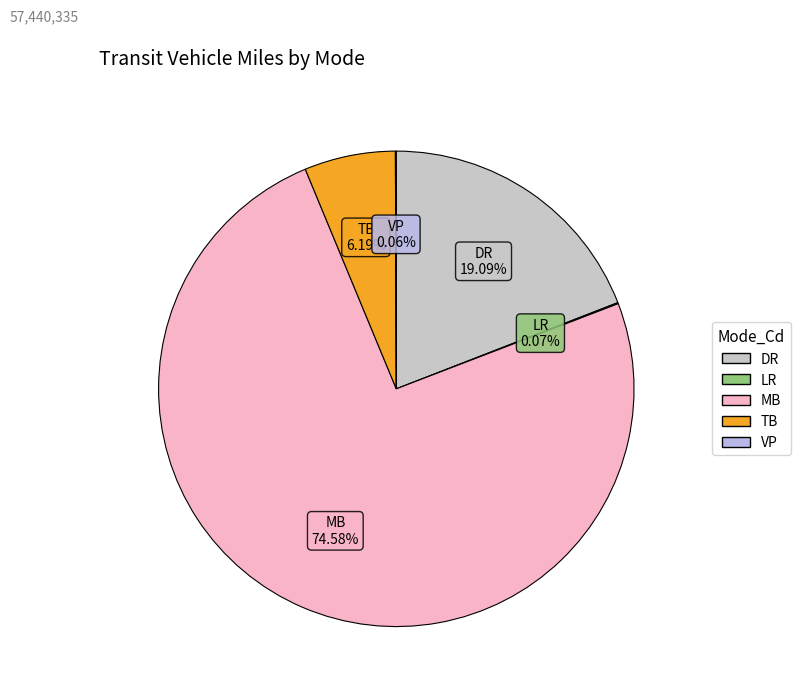

What percentage is NOT represented by TB?

93.8%